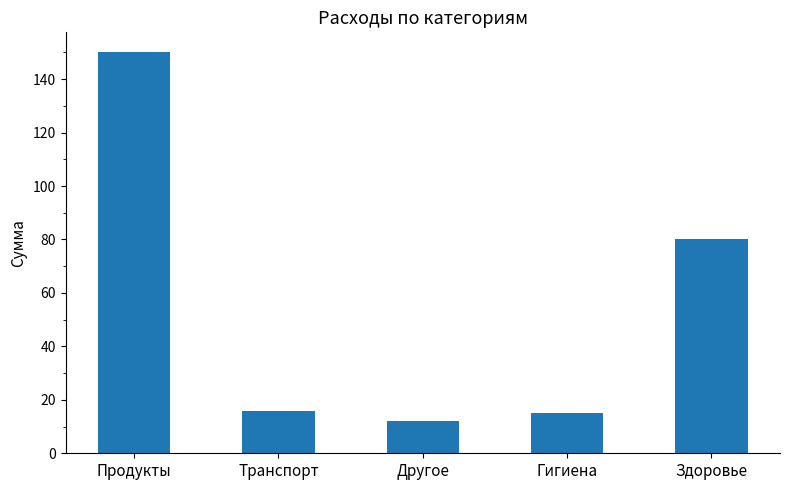

Reading left to right, extract all data points from this chart.

150	16	12	15	80